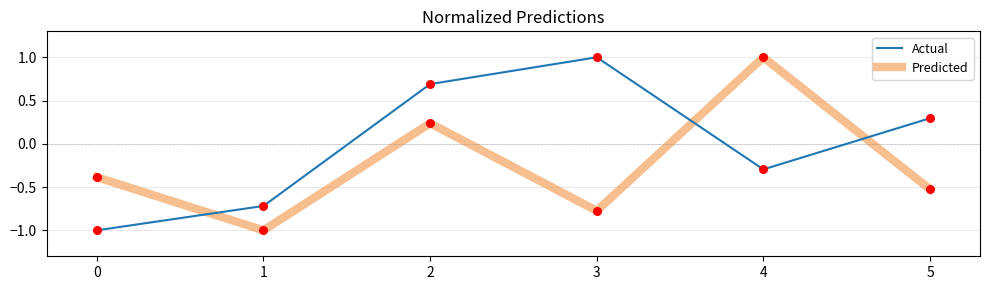

Is the value of Predicted at 4 greater than the value of Actual at 1?

Yes